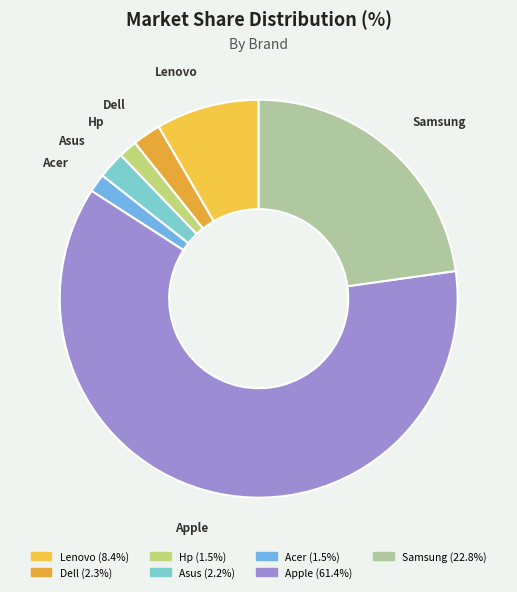

Combined, do Acer and Samsung account for over 50%?

No